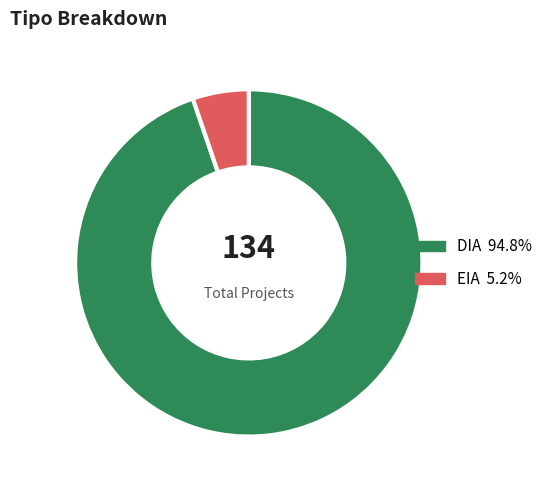

Between EIA and DIA, which is larger?

DIA